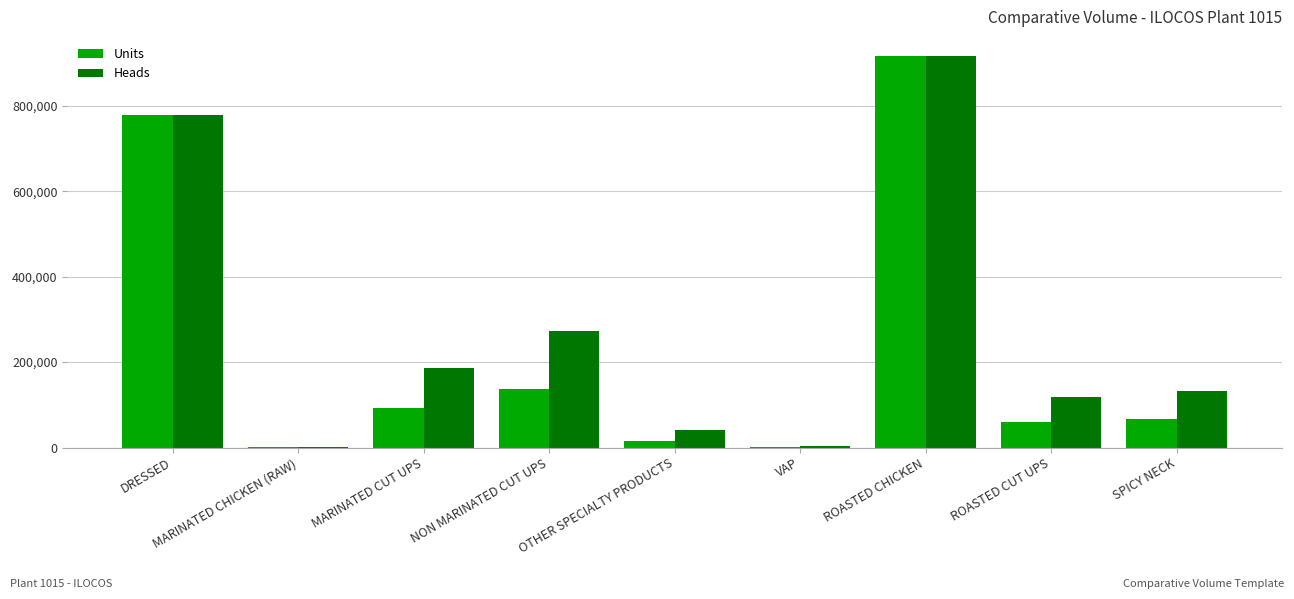

At which category is the sum across all series the highest?

ROASTED CHICKEN